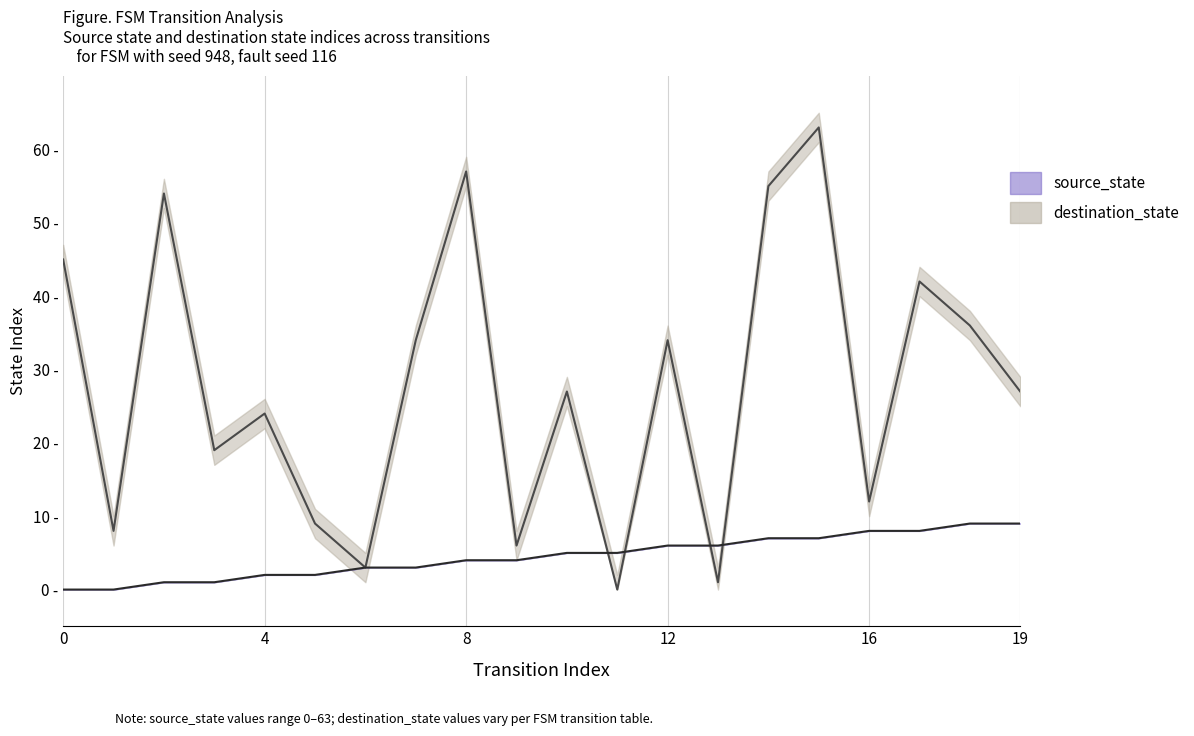

In destination_state_line, how many points are higher than both neighbors (excluding endpoints)?

7